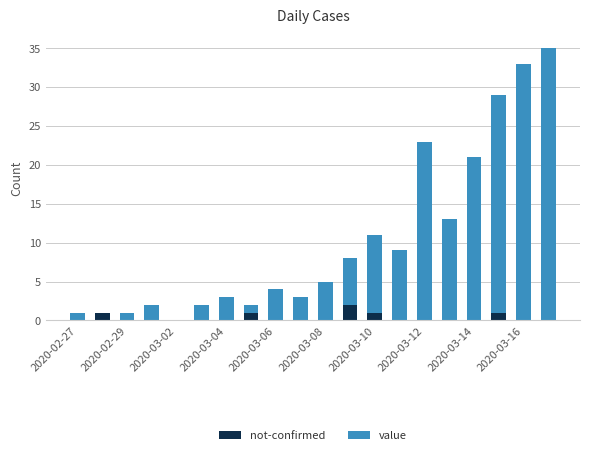

Are the bars horizontal?

No